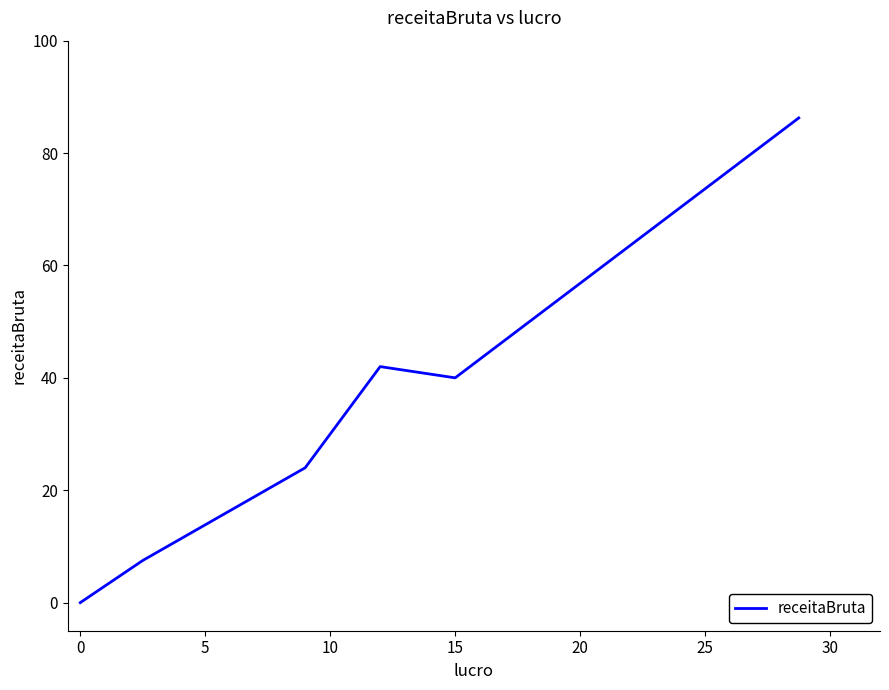

True or false: there are more than 1 points higher than both neighbors.

False